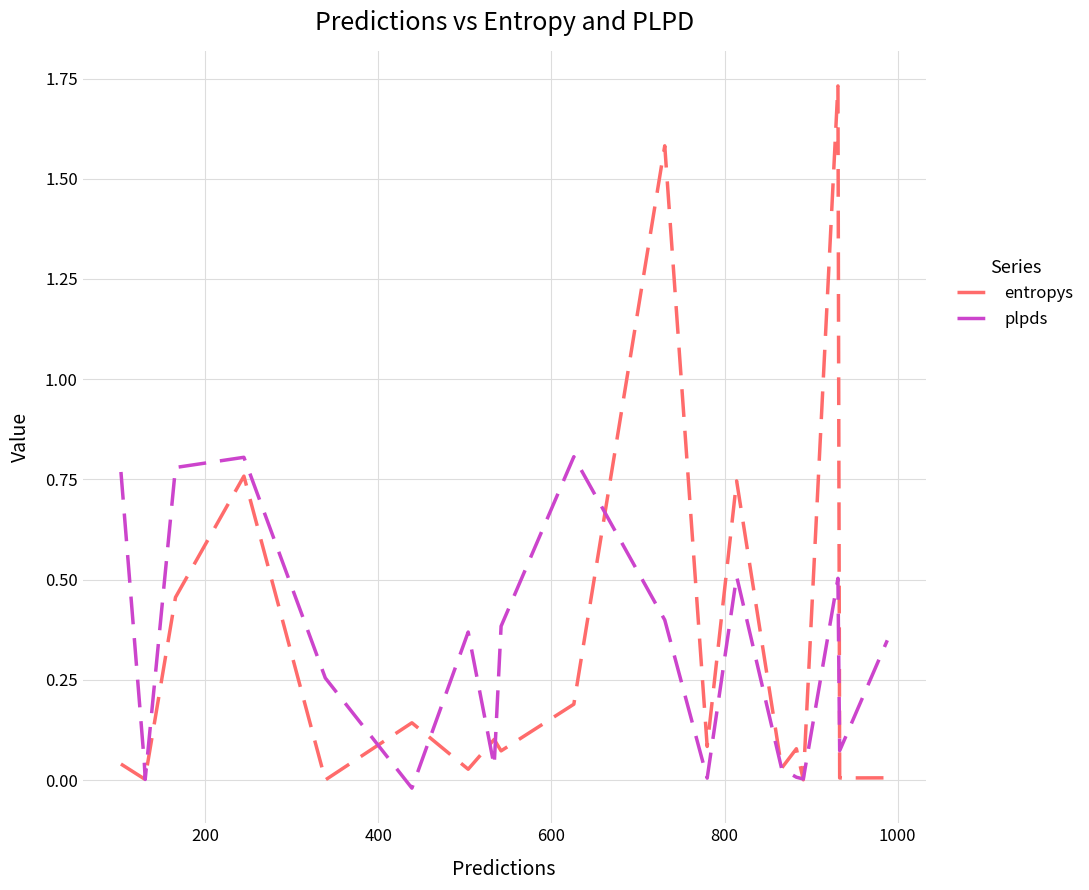

List the series in order of their peak value, lowest first.

plpds, entropys